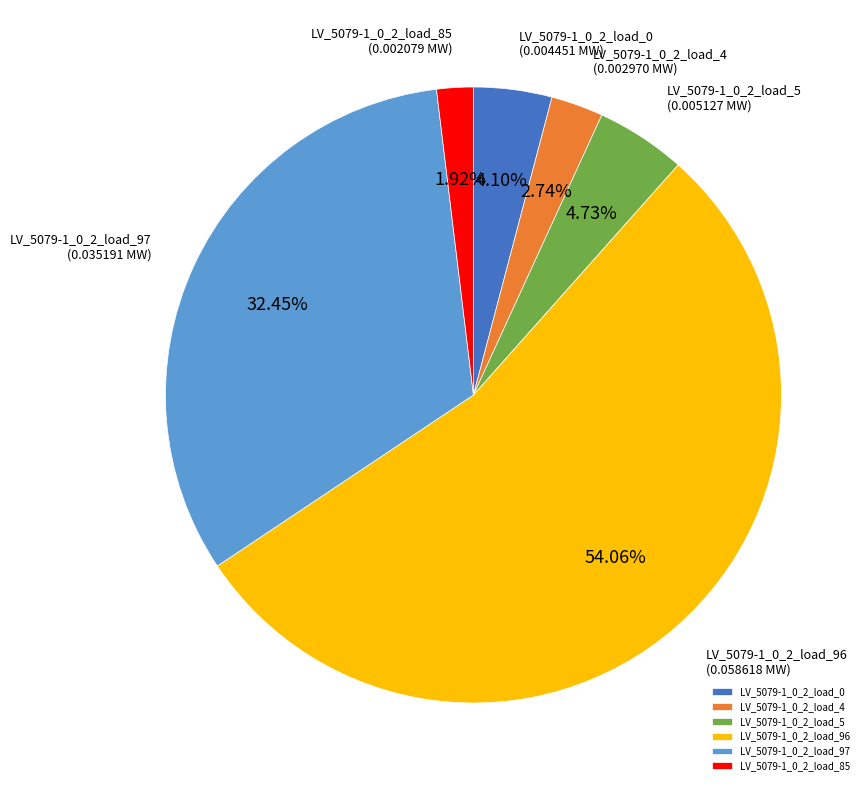

Is there any slice that represents more than half of the pie?

Yes